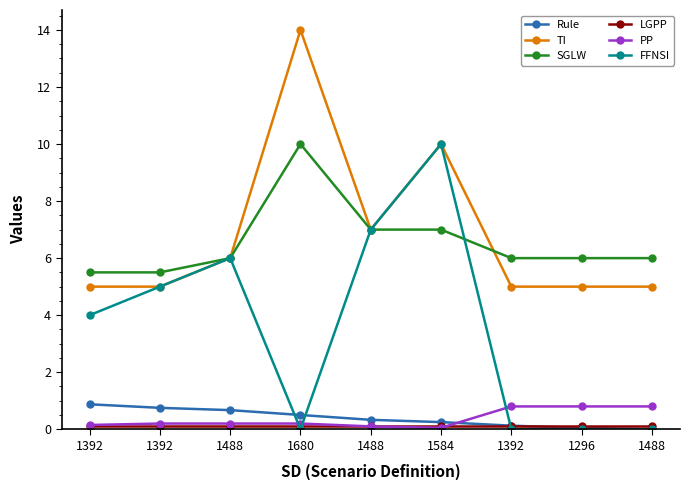

What is the average value of the TI series?

6.9